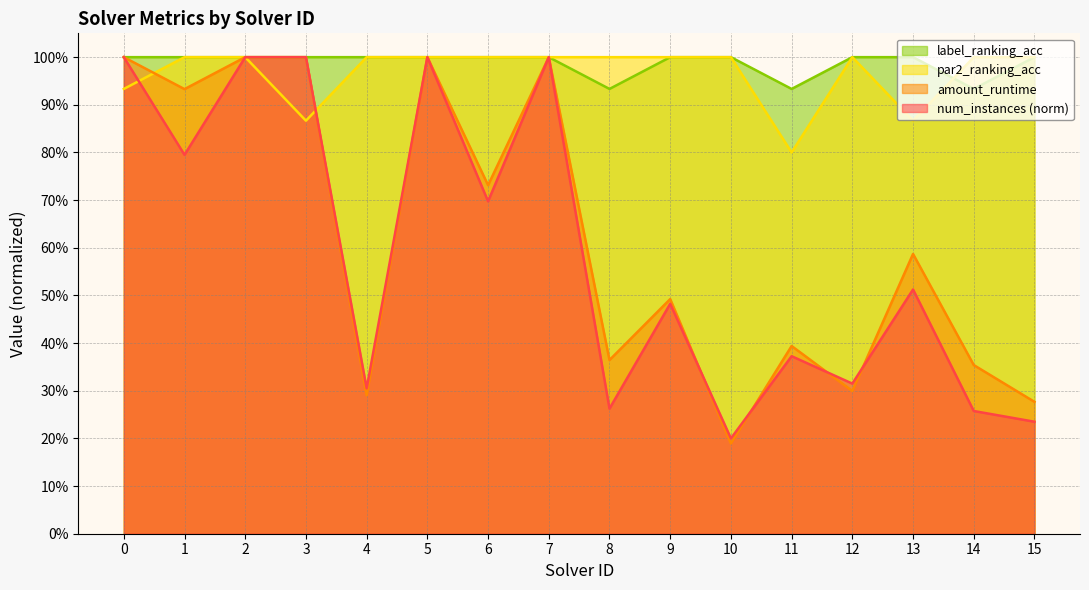

True or false: num_instances and label_ranking_acc intersect in this chart.

False